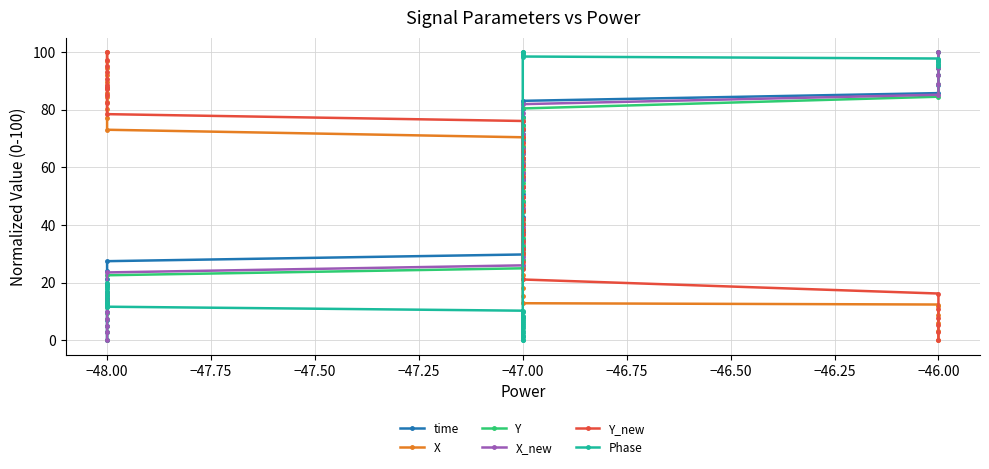

What is the maximum value shown in the chart?

100.0